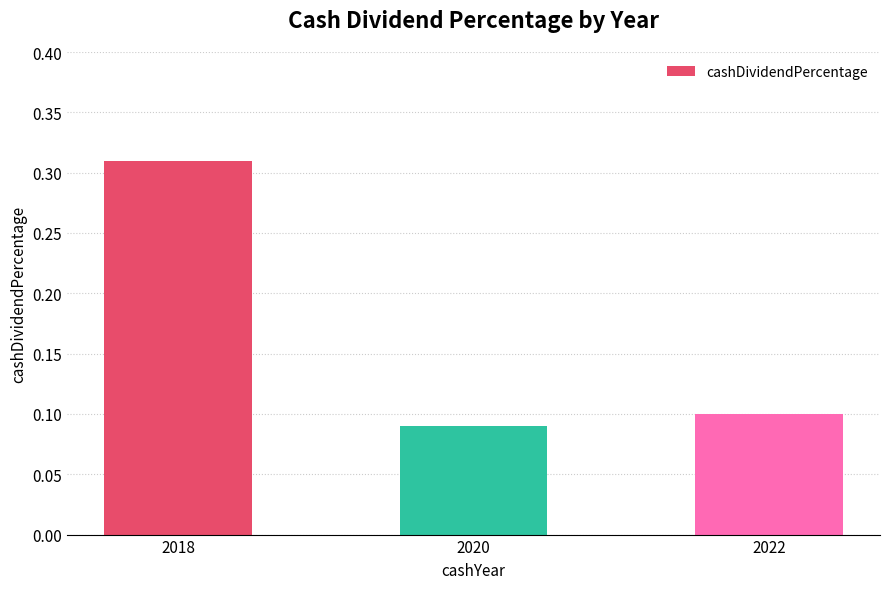

What is the difference between the maximum and minimum values?

0.2